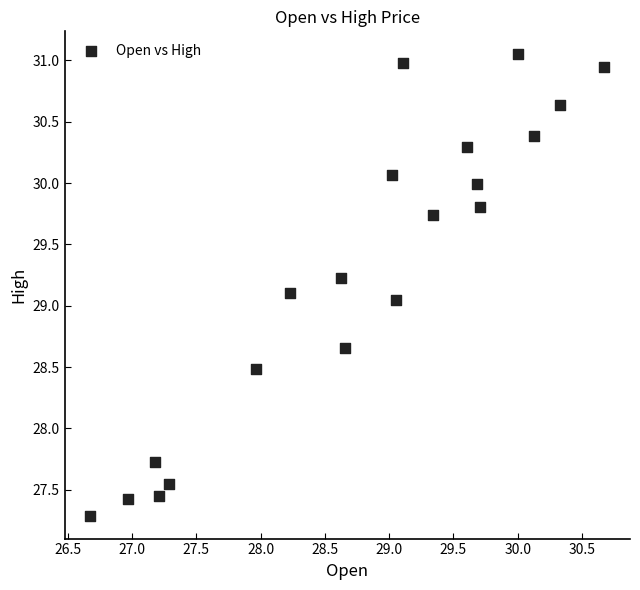

What is the range of Y values (max minus min)?

3.8